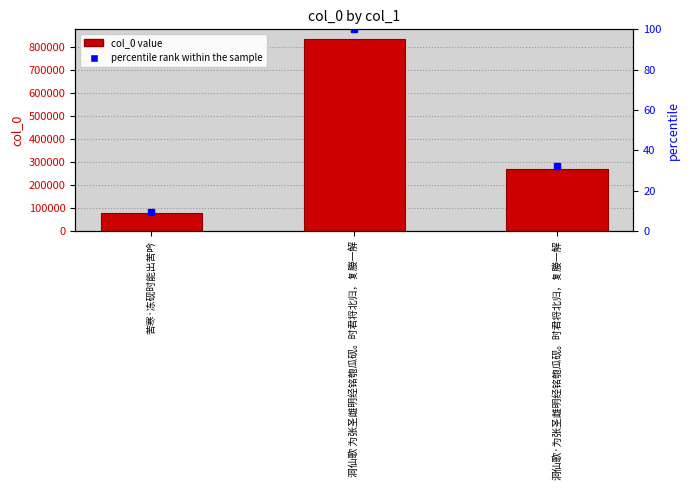

How many values in the percentile rank within the sample series are below 32?

1